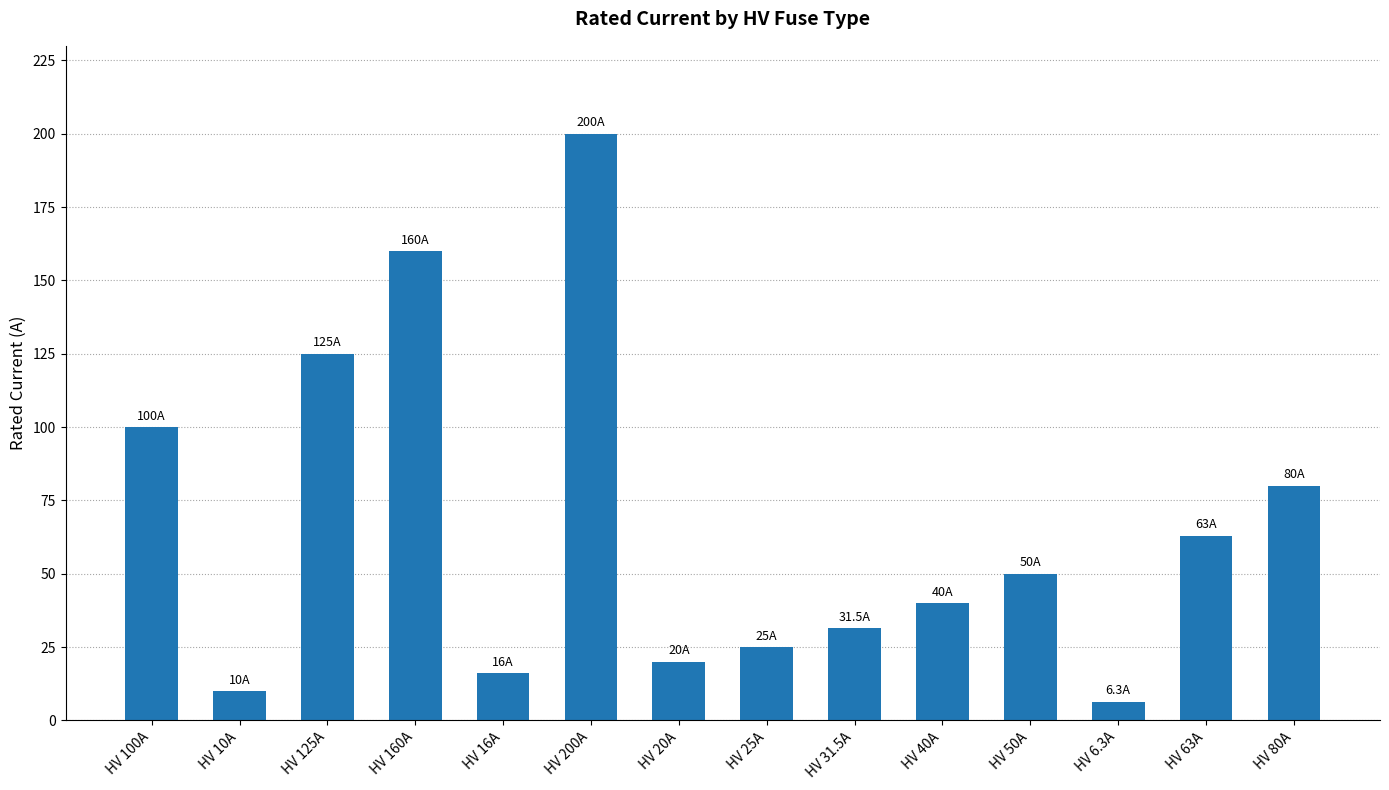

What is the label of the 13th bar from the right?

HV 10A